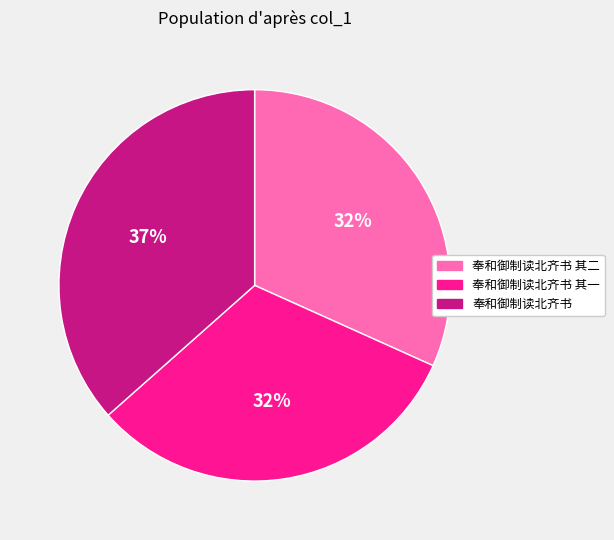

To the nearest percent, what percentage of the pie is 奉和御制读北齐书?

37%